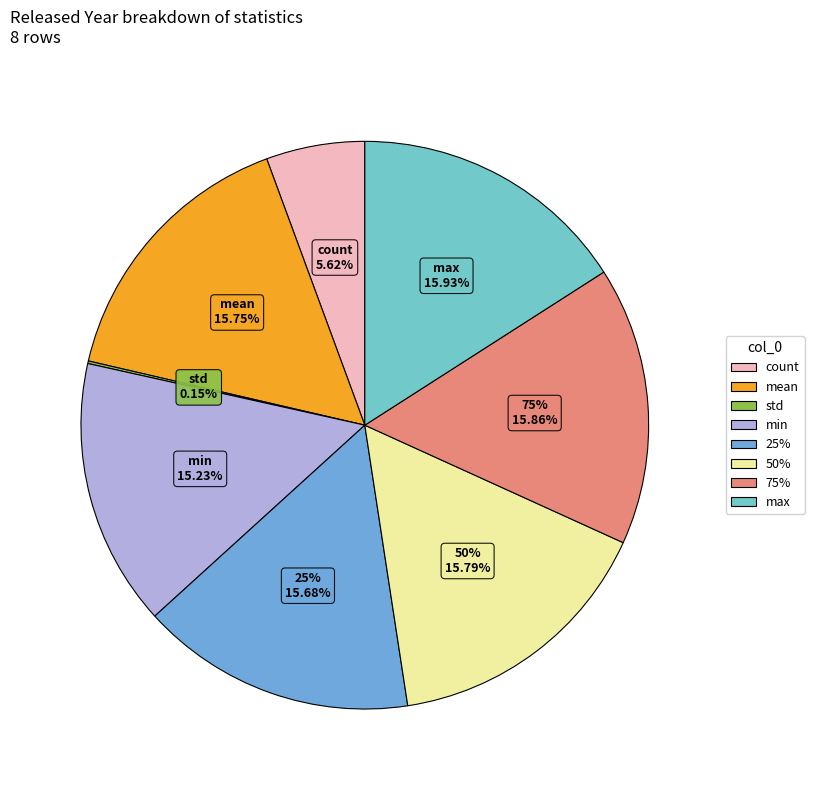

Is the sum of std and 25% greater than half?

No